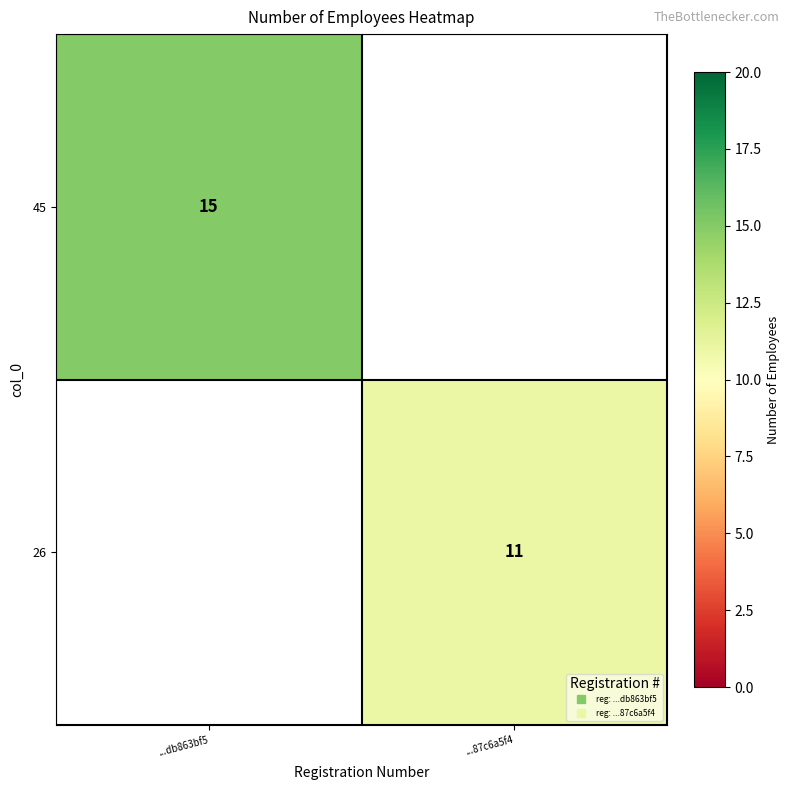

At how many categories does at least one series exceed 14?

1